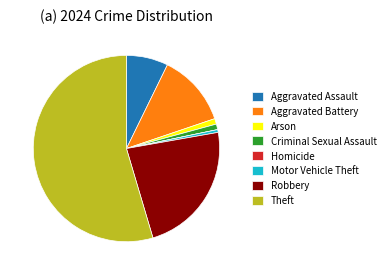

Which slice is the largest?

Theft